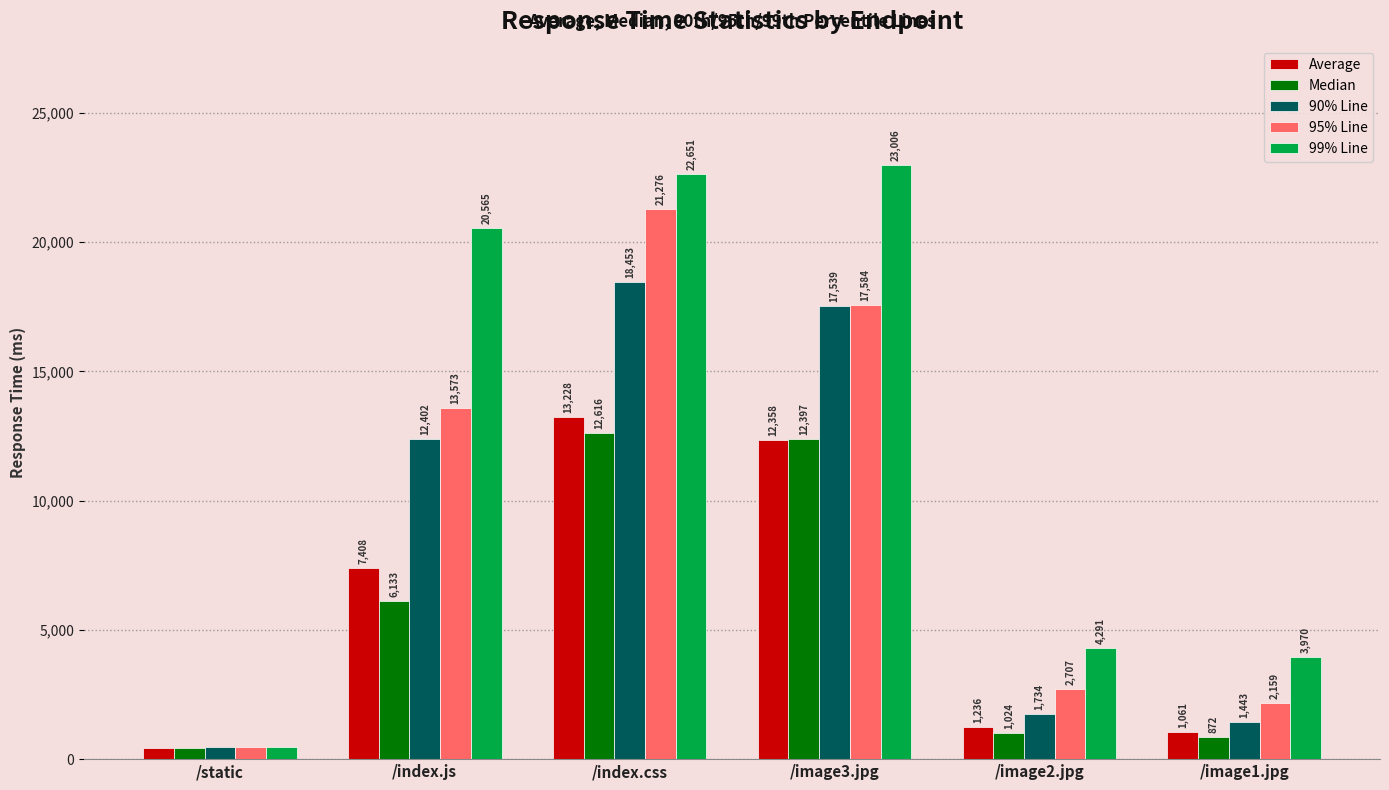

The value of 95% Line at /image1.jpg is 2159. True or false?

True